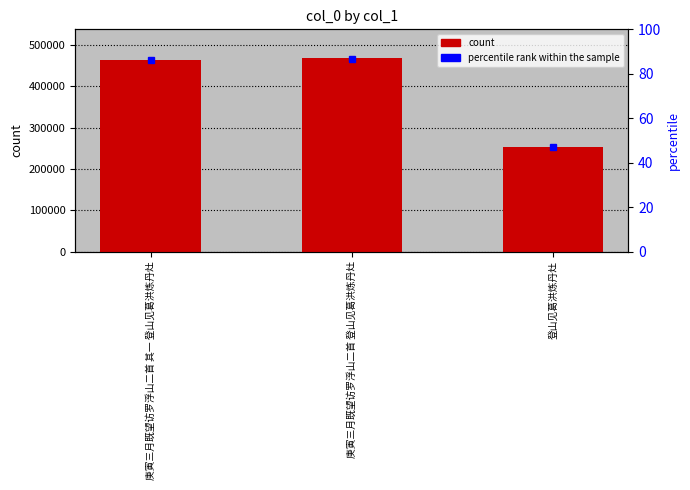

What is the difference between the maximum and minimum values?

214770